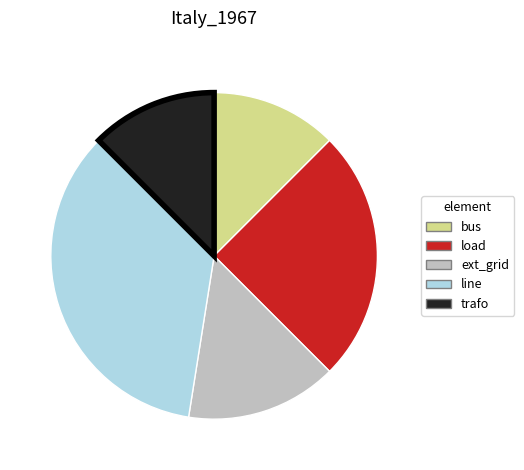

Combined, do bus and trafo account for over 50%?

No